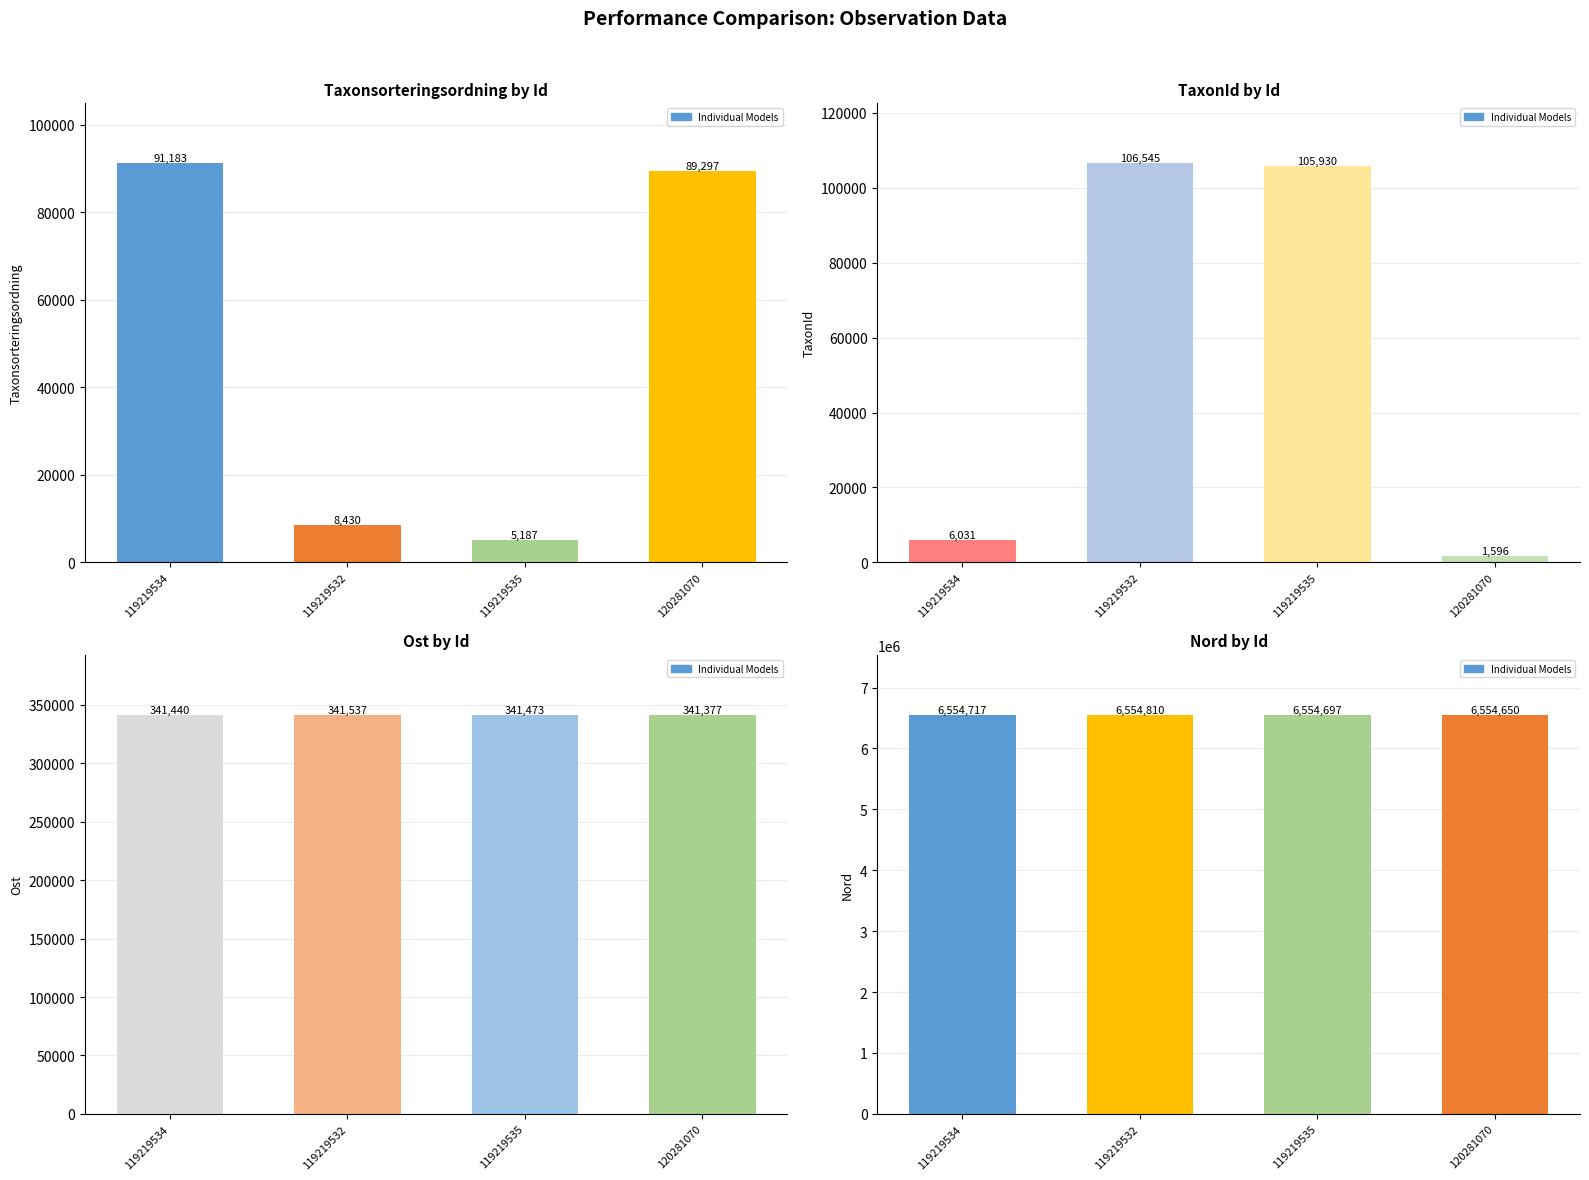

What is the sum of the TaxonId values at 119219534 and 120281070?

7627